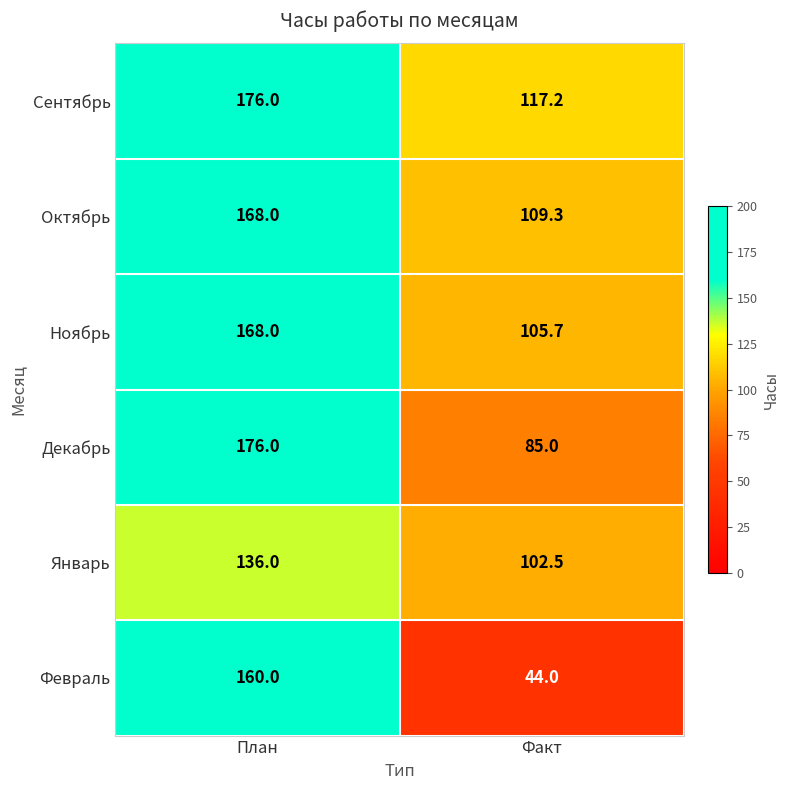

At which label is Январь closest to 119?

Факт